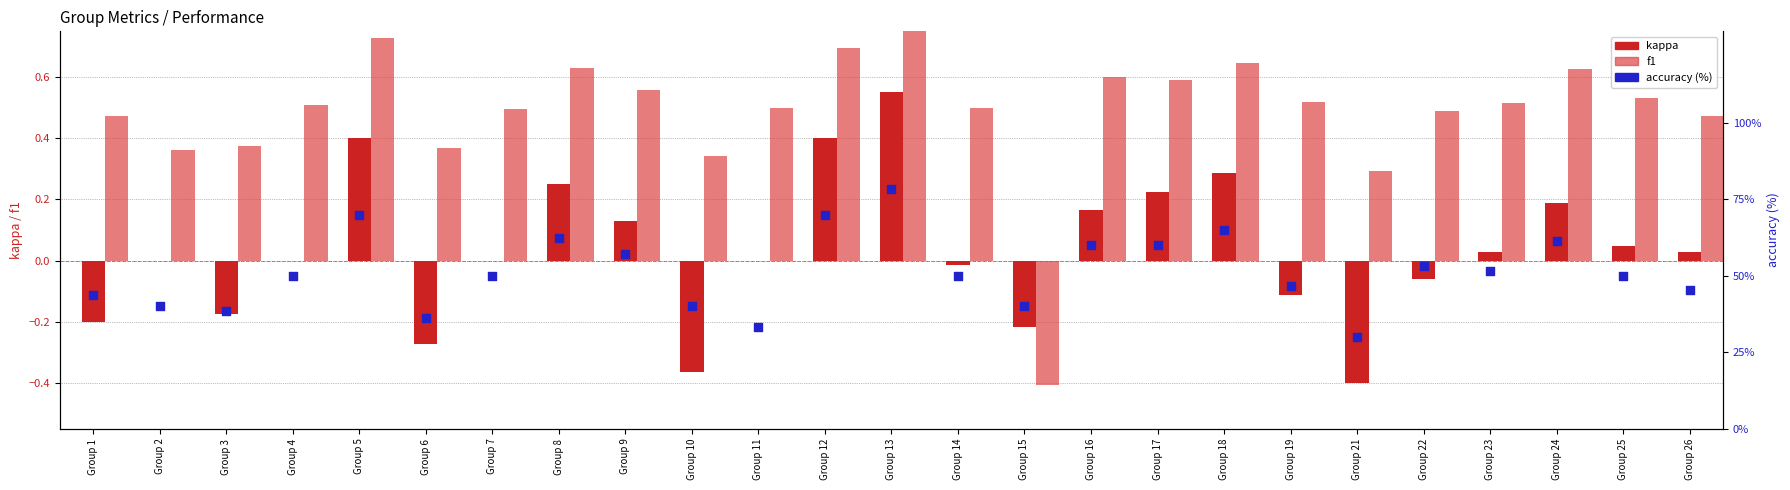

At how many categories does at least one series exceed 25?

25